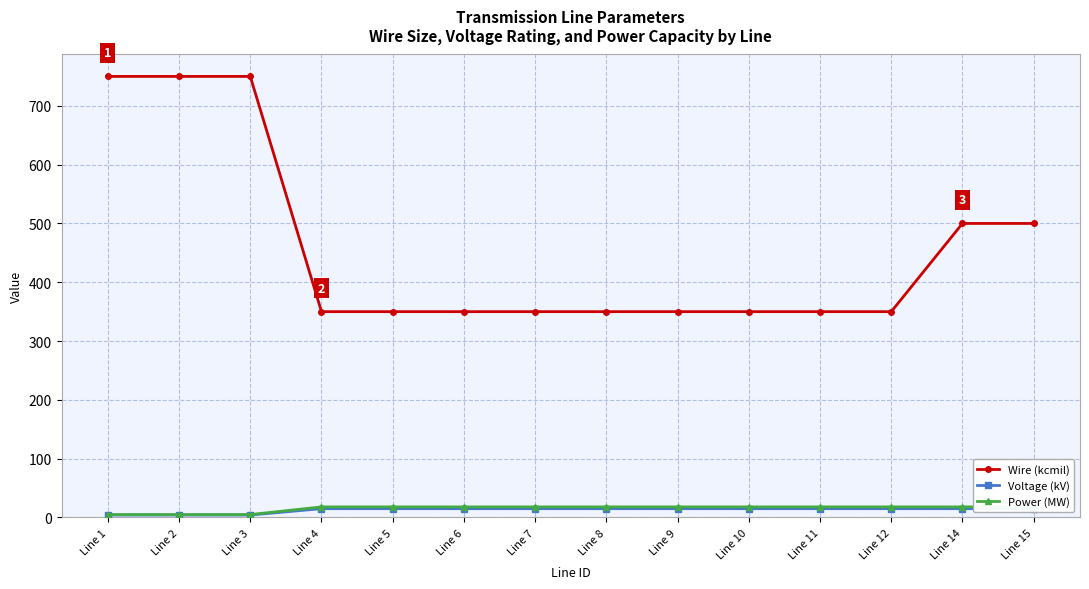

What are all the series names shown in the legend?

Wire (kcmil), Voltage (kV), Power (MW)